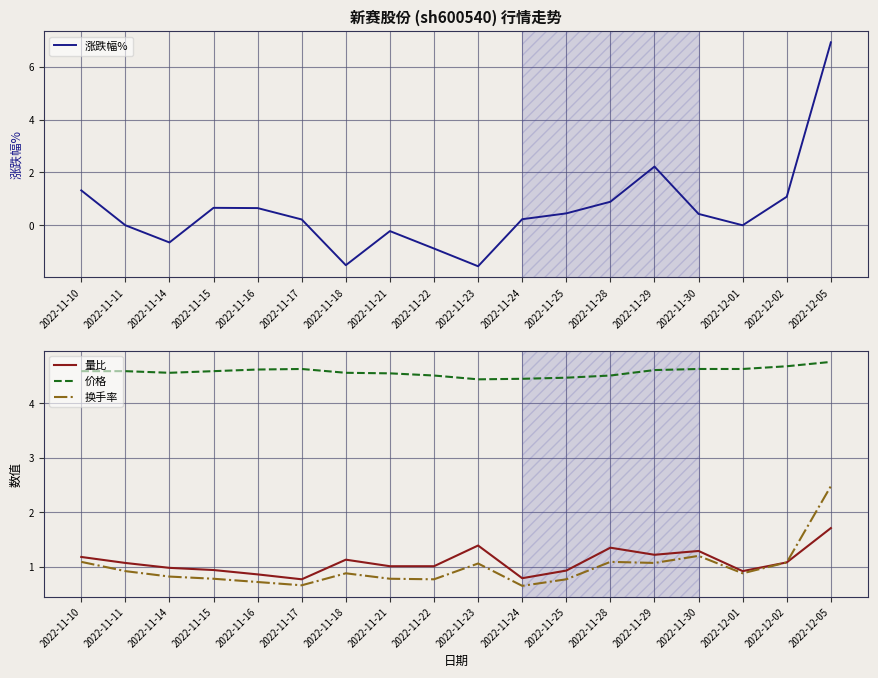

Between 2022-11-23 and 2022-11-29, which series saw the biggest shift?

涨跌幅%